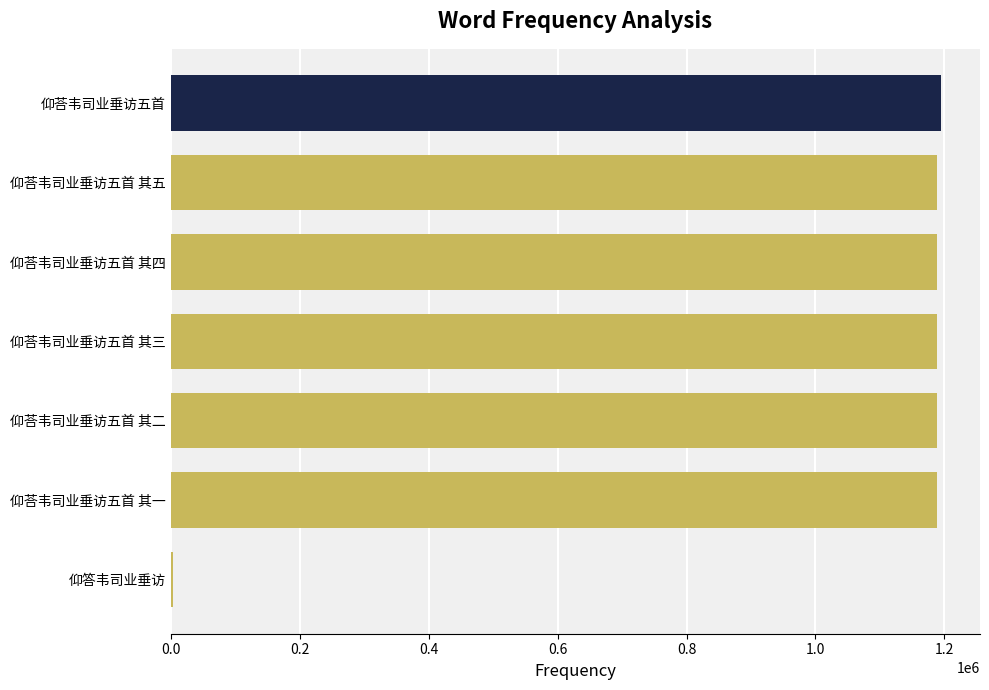

Approximately how many times larger is the value at 仰荅韦司业垂访五首 其三 compared to 仰荅韦司业垂访五首 其四?

1.0